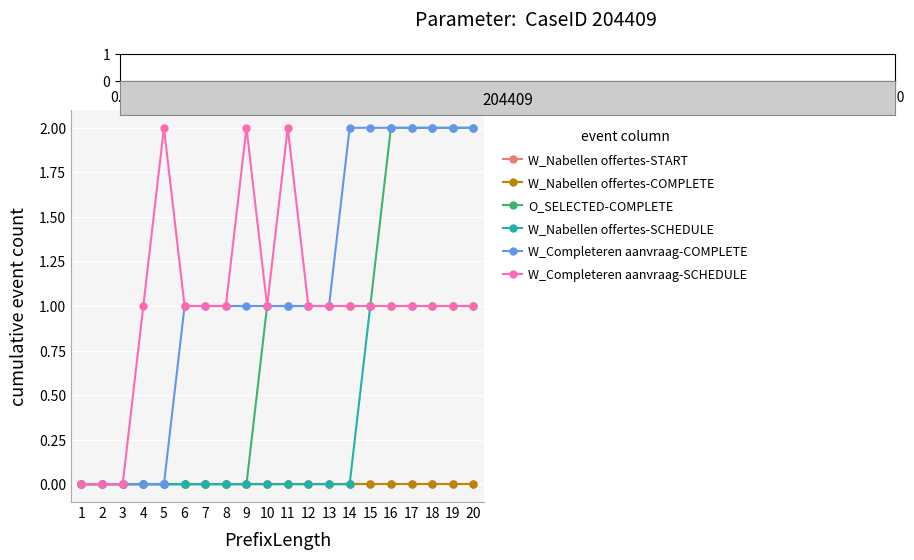

Count the W_Nabellen offertes-SCHEDULE values in the range 0 to 1.

20